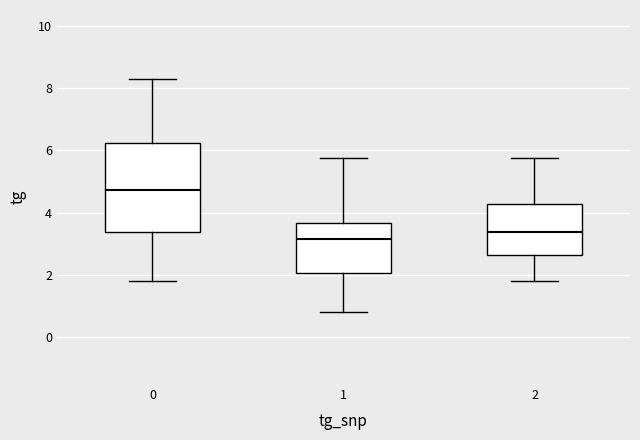

Which box's median line is the lowest?

1